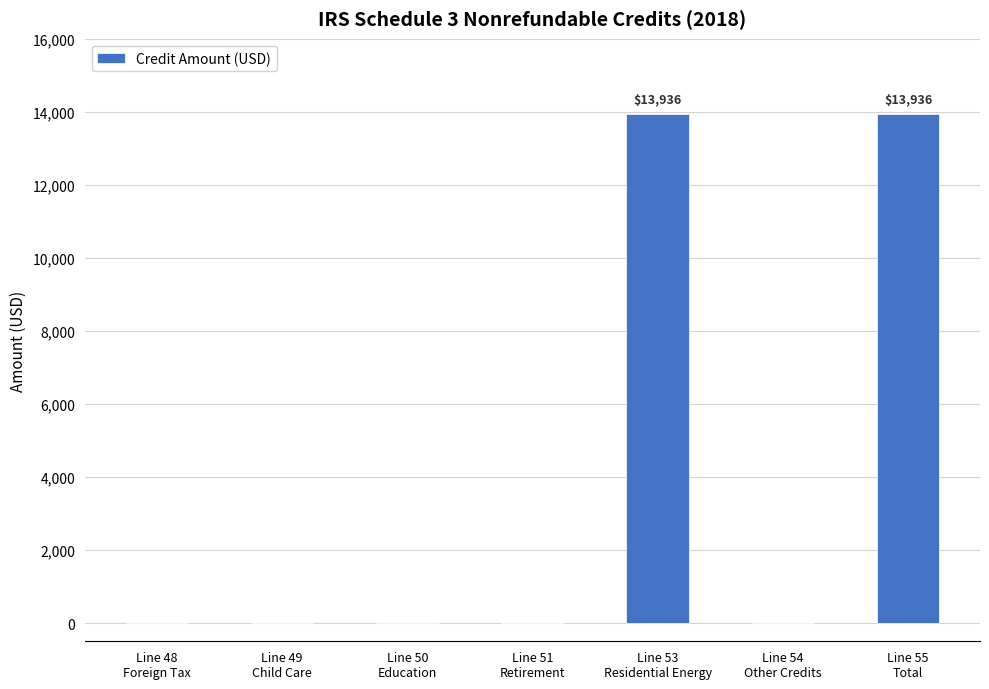

How many values are between 0 and 13936?

7